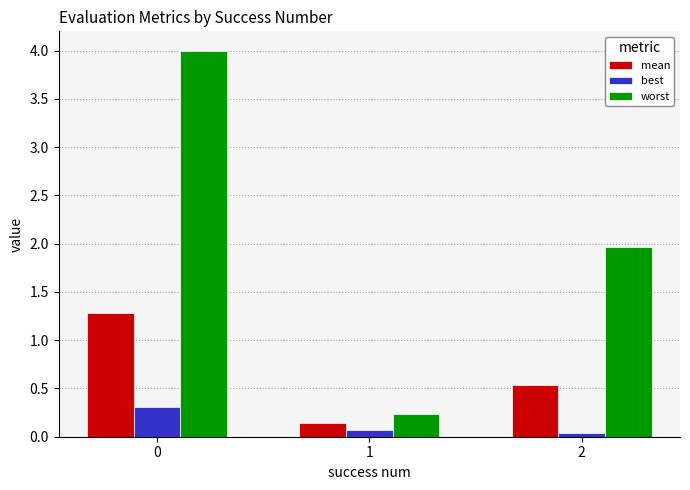

What is the difference between the highest and lowest values at 0?

3.7